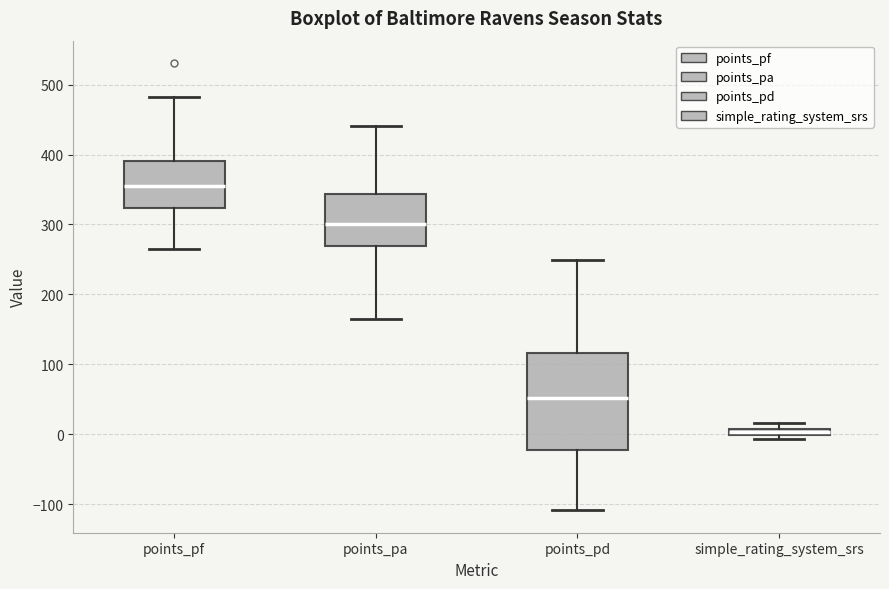

Comparing the boxes themselves (not the whiskers), which one is the tallest?

points_pd